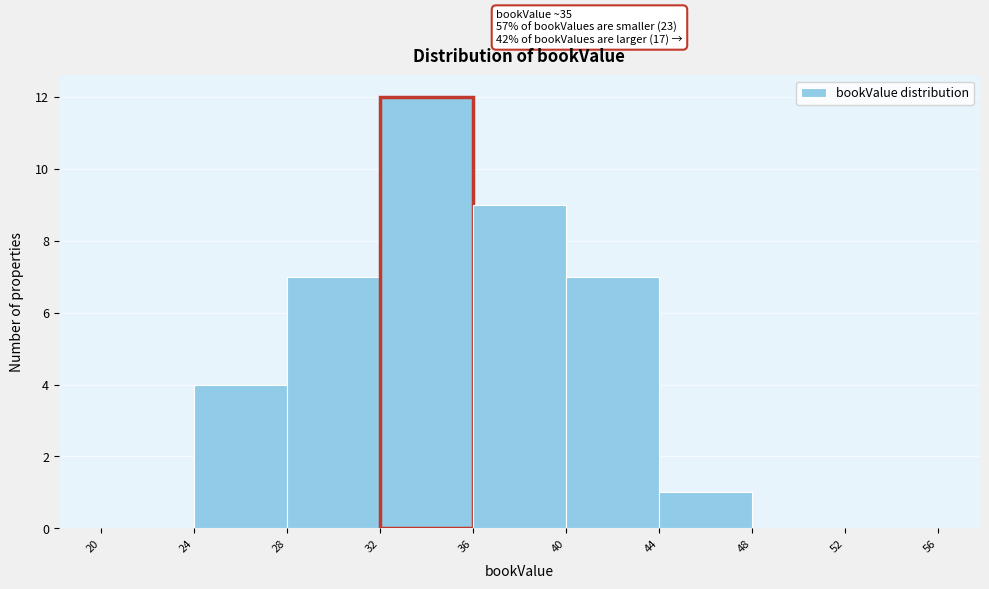

Which range on the x-axis has the tallest bar?

32 to 36